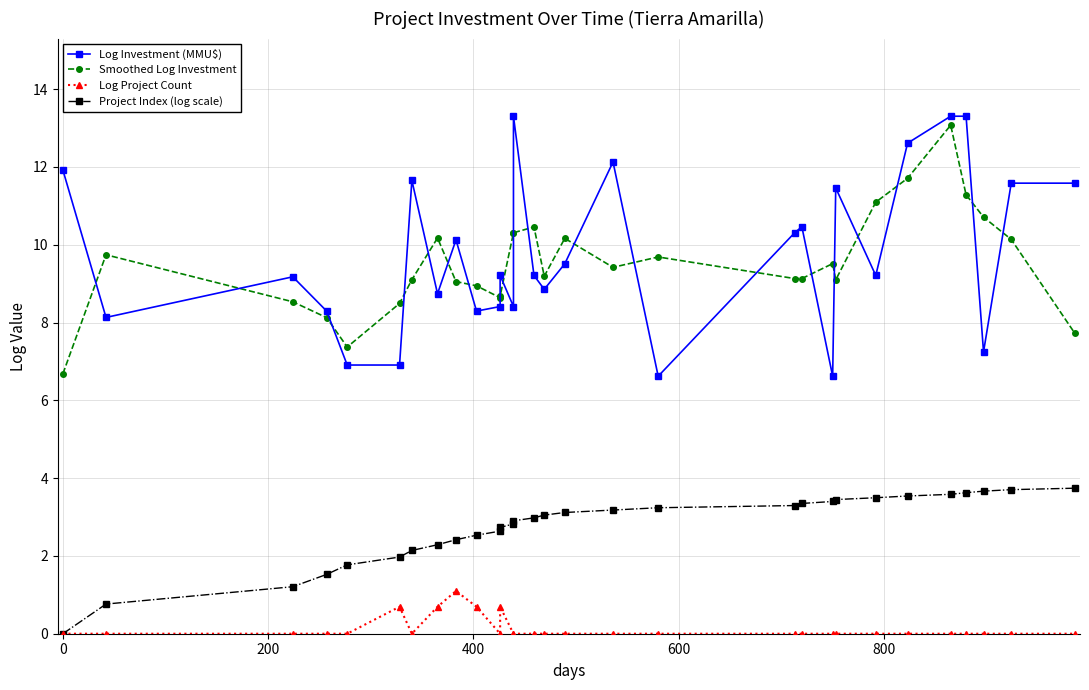

Rank the series by their maximum value, from lowest to highest.

Log Project Count, Project Index (log scale), Smoothed Log Investment, Log Investment (MMU$)